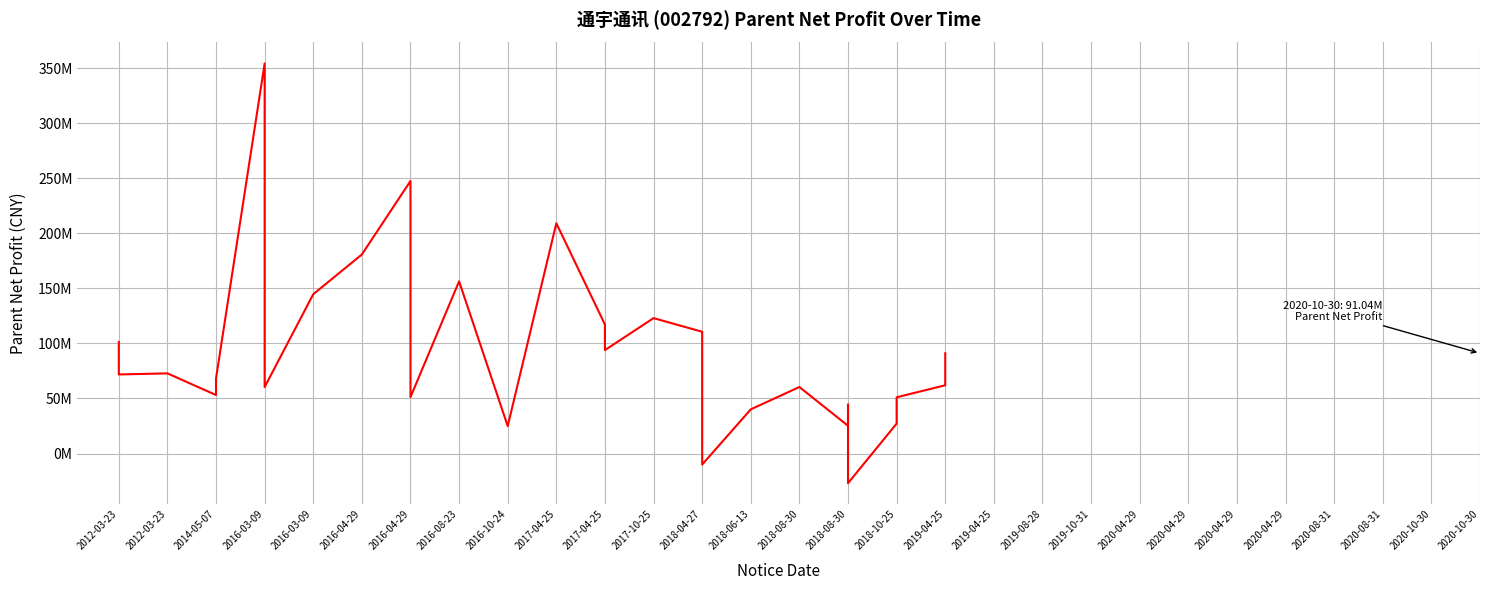

Reading right to left, what are all the values shown in this chart?

91044334.2	61986511.6	51070873.6	27166414.6	-26895039.9	-18150126.7	44424493.3	25214174.4	60408786.9	40134611.9	-9981714.6	110543912.0	122950183.6	93905105.7	117143568.0	209060655.8	24919674.8	156337777.9	51217841.0	247438456.8	180727447.5	144640974.7	60368712.6	354119793.0	68162838.4	53121649.4	72788559.8	71803340.8	101329713.1